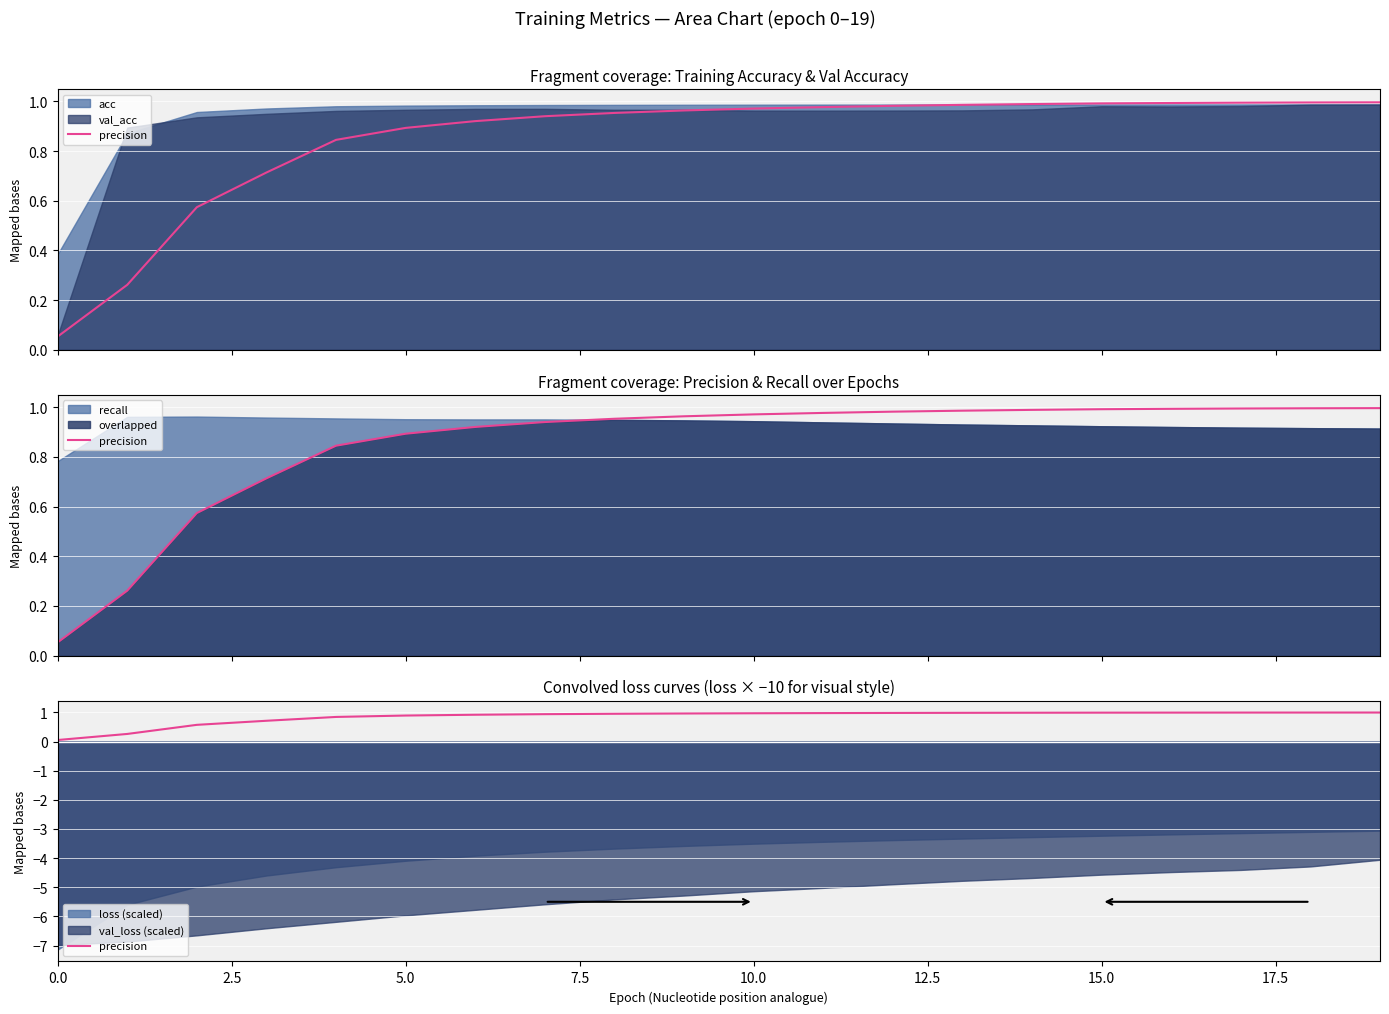

How many categories are shown in the chart?

20